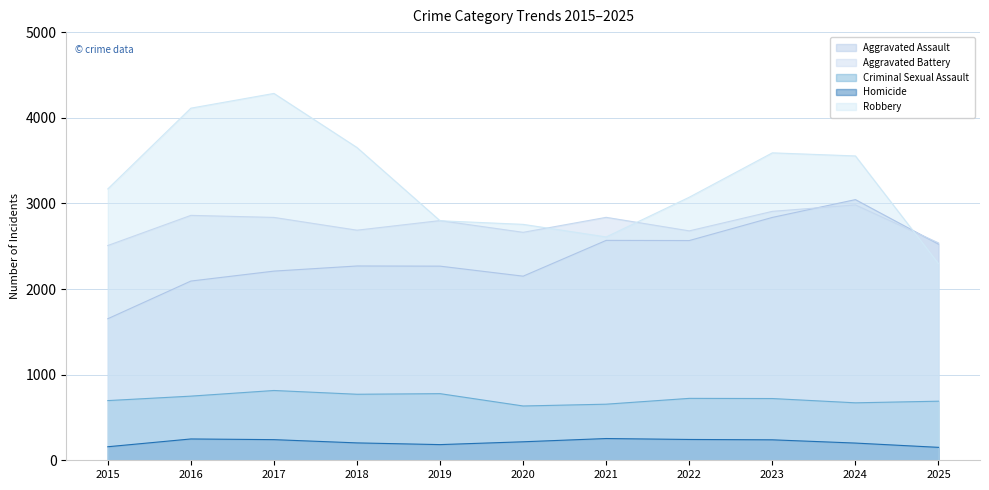

What is the average value of the Aggravated Battery series?

2754